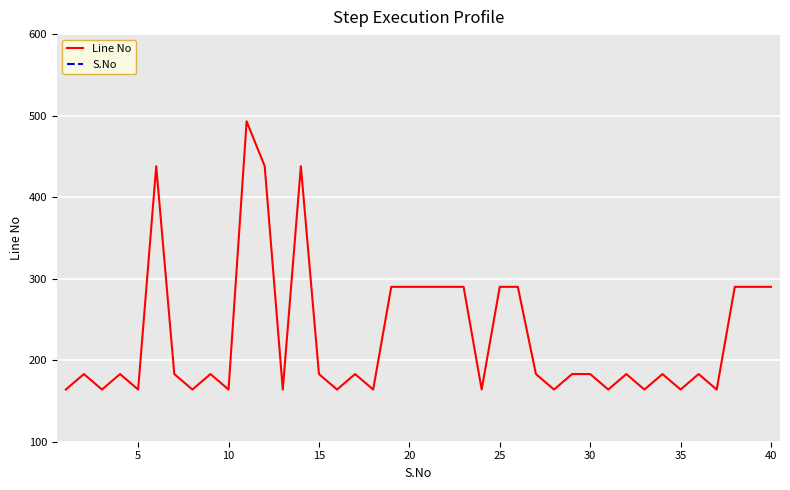

Is the value of Line No at 33 greater than the value of S.No at 26?

Yes